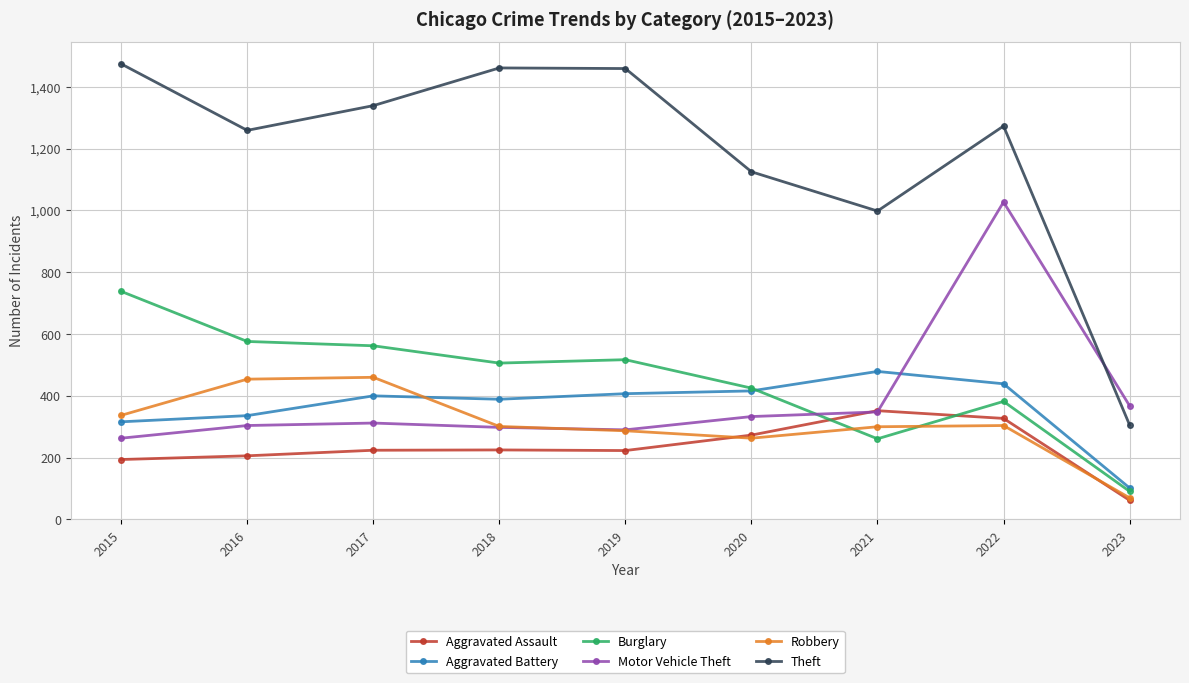

At 2022, list the series in order from largest to smallest.

Theft, Motor Vehicle Theft, Aggravated Battery, Burglary, Aggravated Assault, Robbery